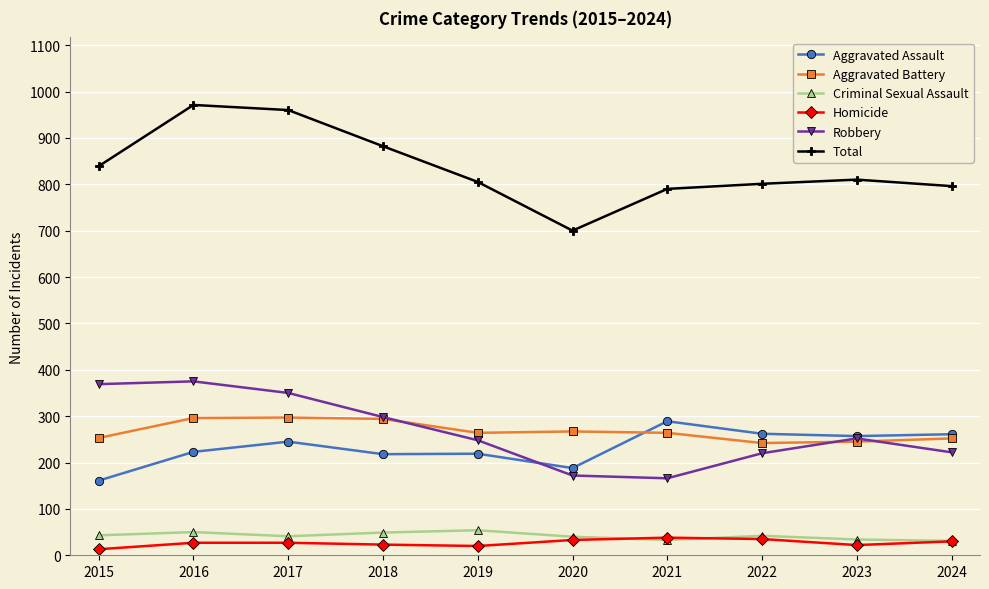

What is the average value of the Aggravated Battery series?

267